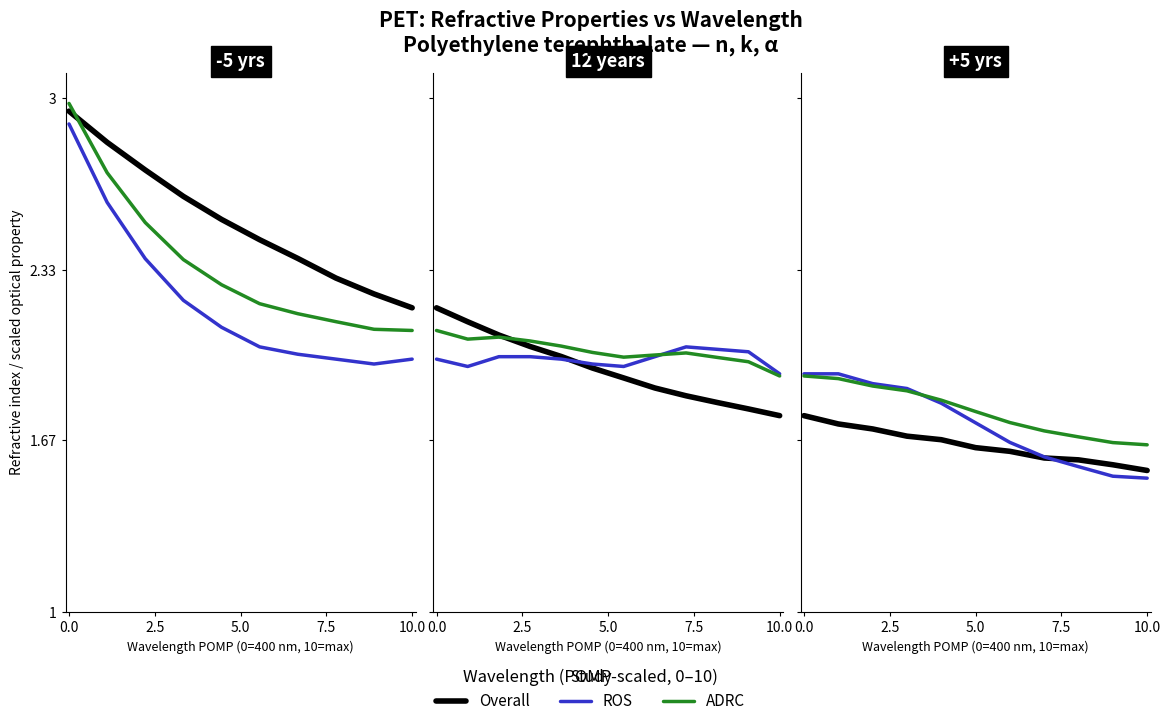

What is the sum of the ROS values at 6 and 7?

3.3